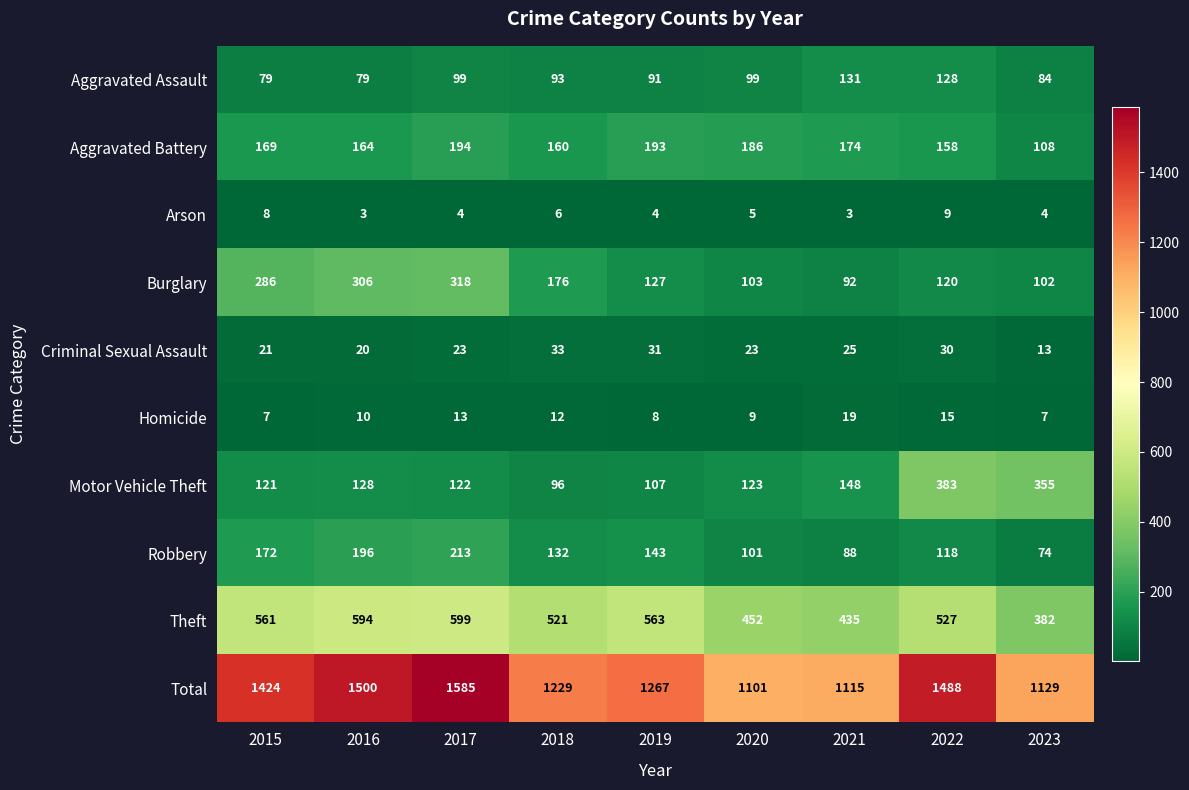

What is the minimum value shown in the chart?

3